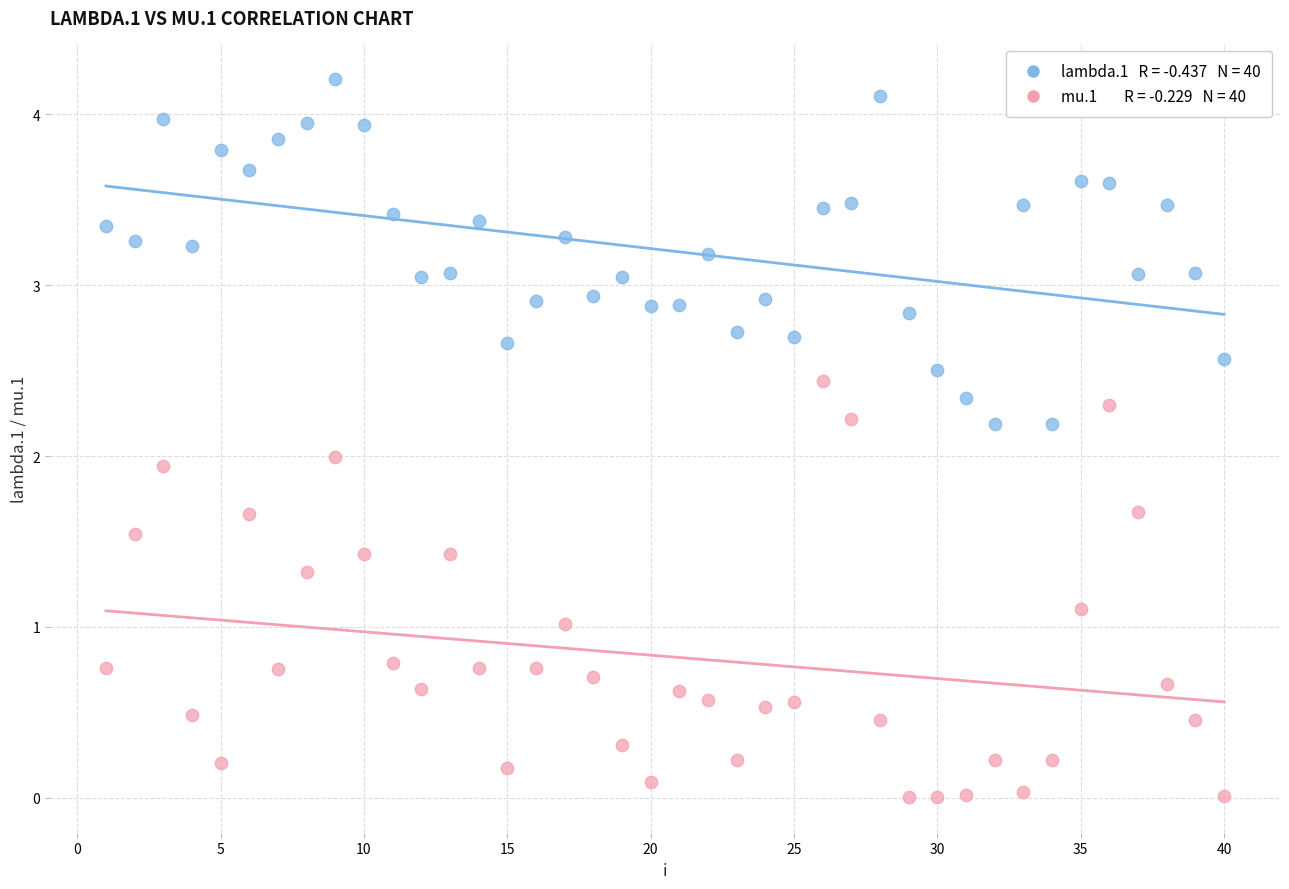

Across all data points, what is the range of X values (max minus min)?

39.0